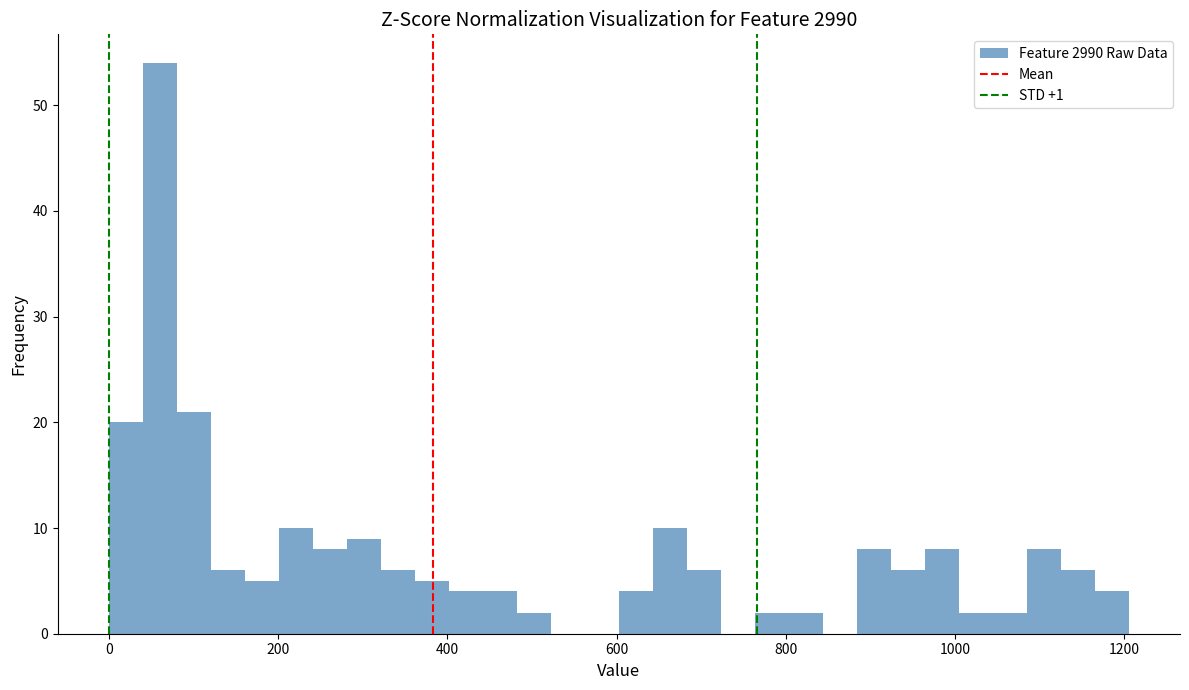

Read against the x-axis, roughly where is the centre of the tallest bar?

60